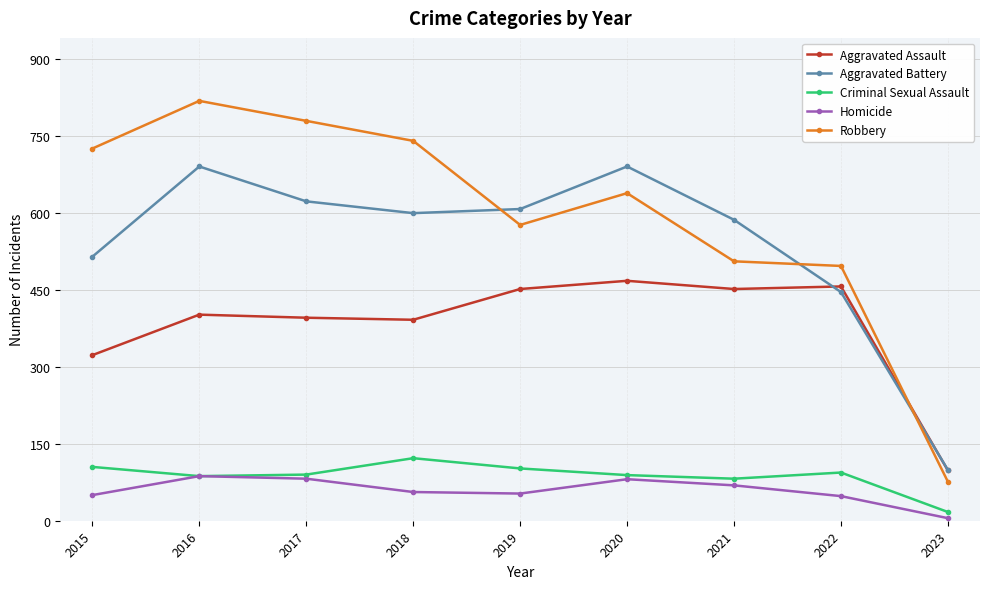

At which label is Aggravated Assault closest to 283?

2015